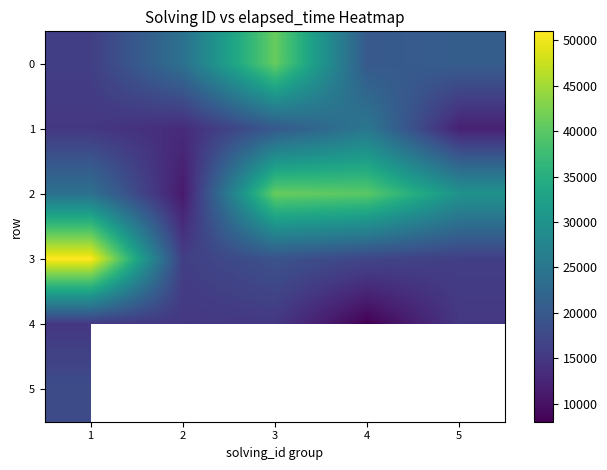

Which series changed the most between 1 and 2?

3